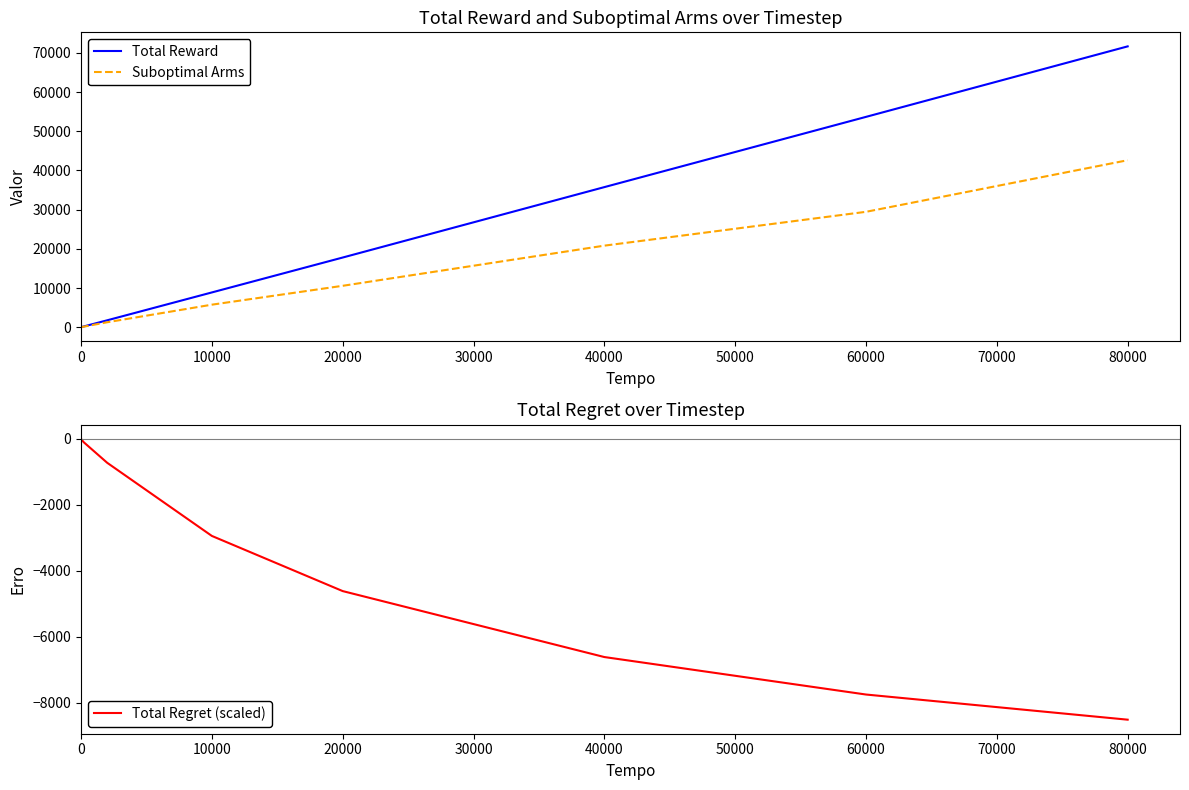

What is the highest value of the Suboptimal Arms series?

42614